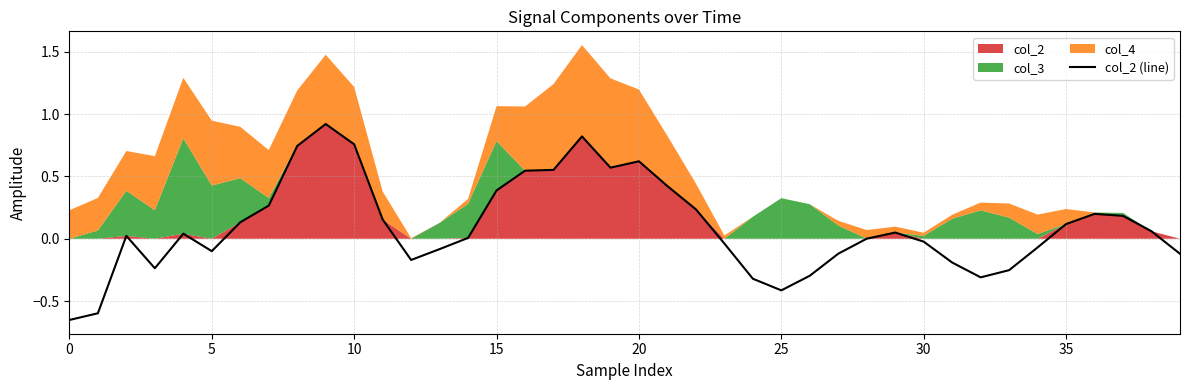

True or false: col_2 (line) has a value of 1.1 at 20.

False